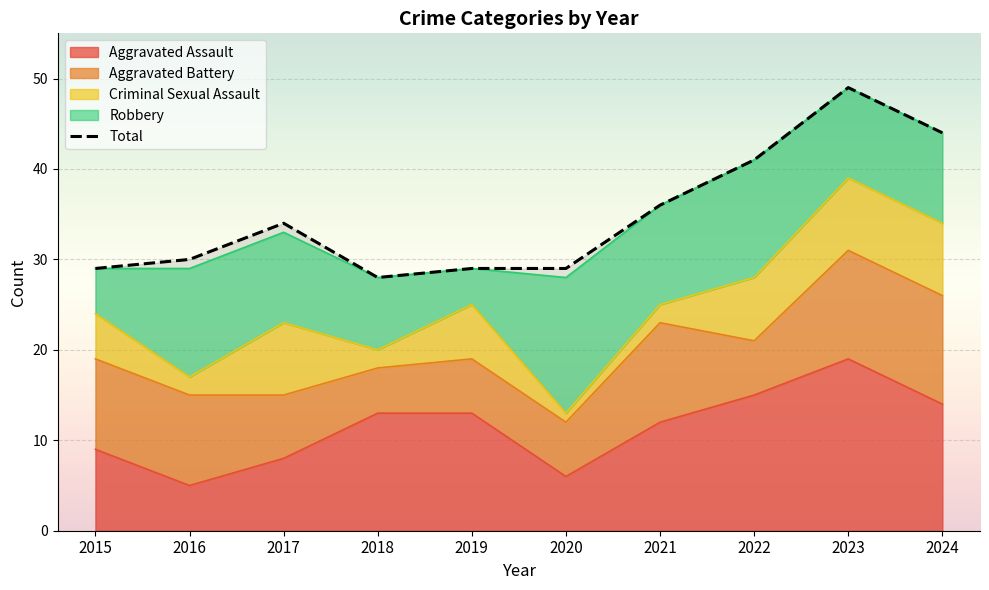

What is the change in value from 2021 to 2024?

+8